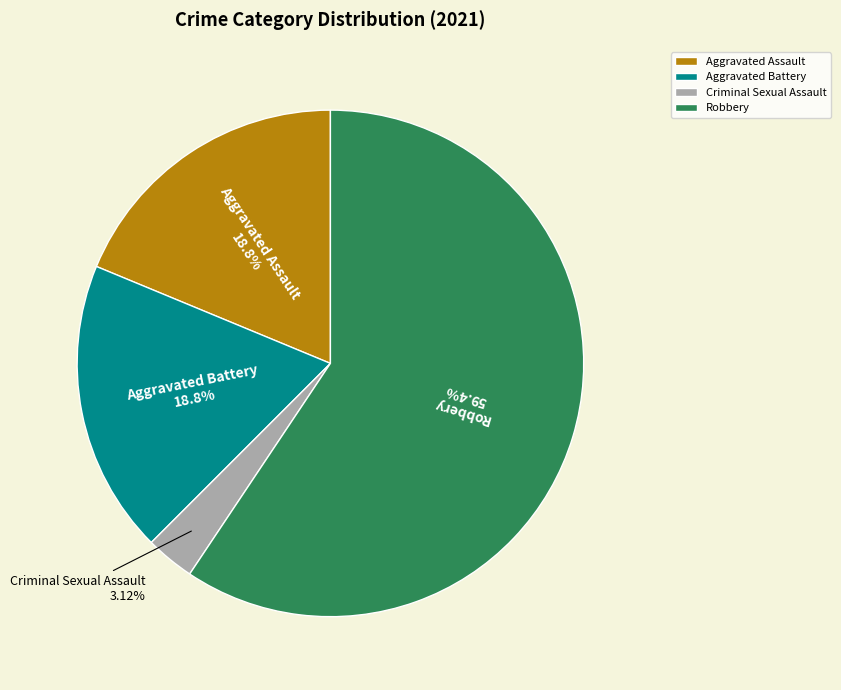

How many slices are in this pie chart?

4